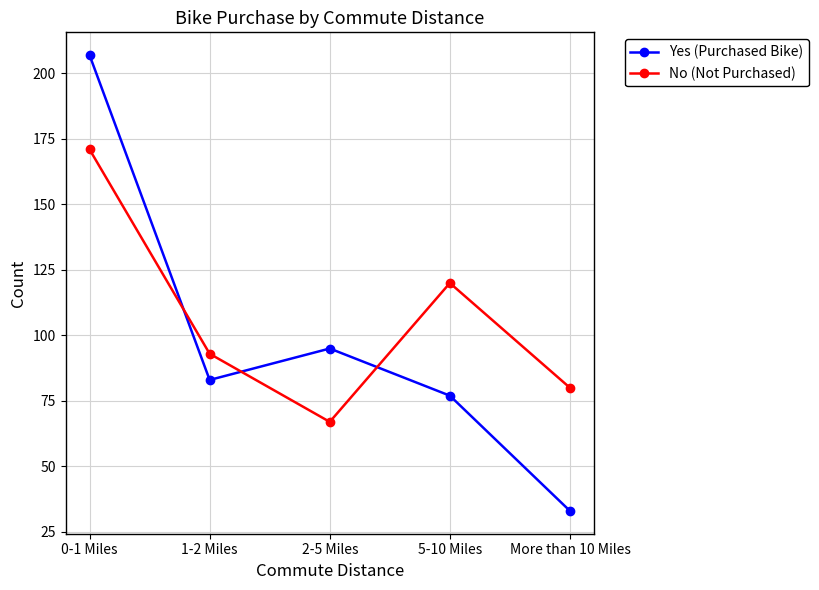

What is the value of the No (Not Purchased) point at the 3rd from the left?

67